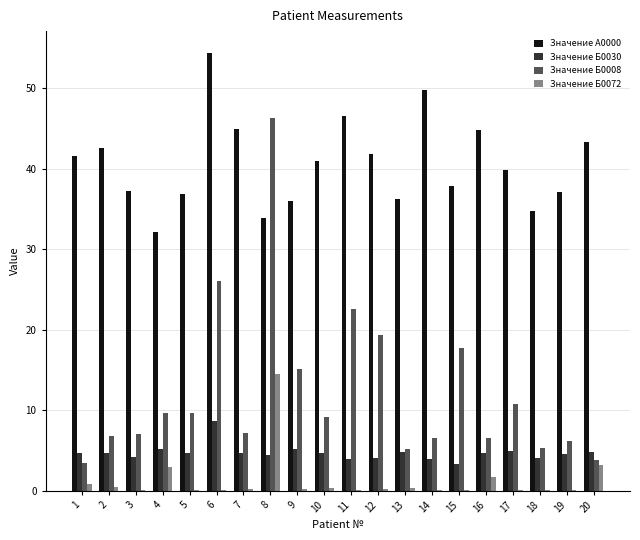

At which category does the chart reach its peak across all series?

6